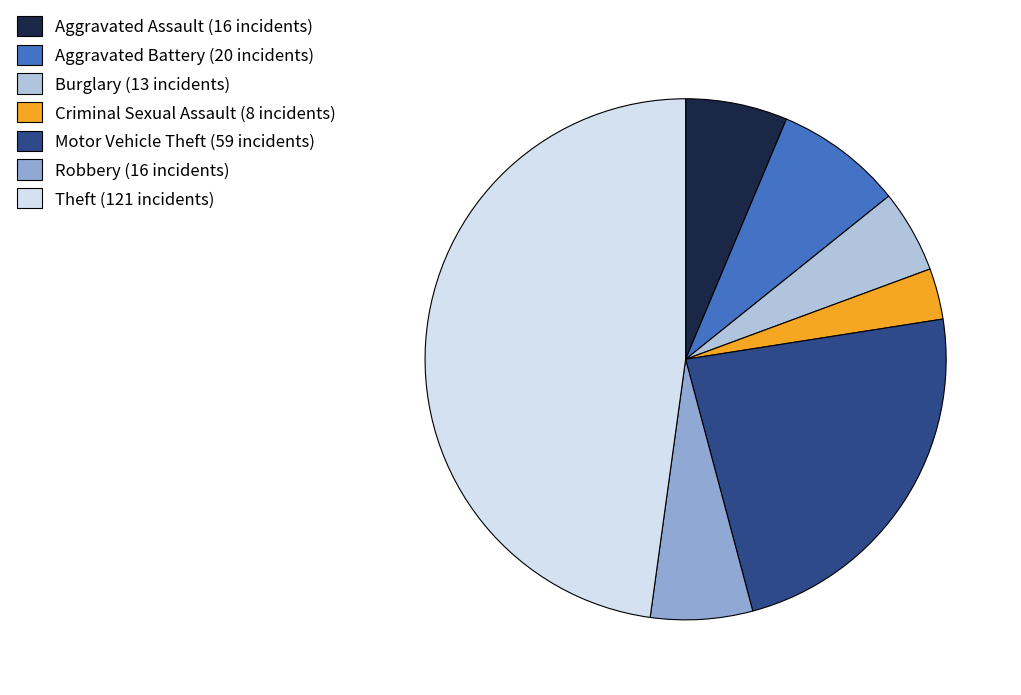

True or false: Theft accounts for 38% of the total.

False